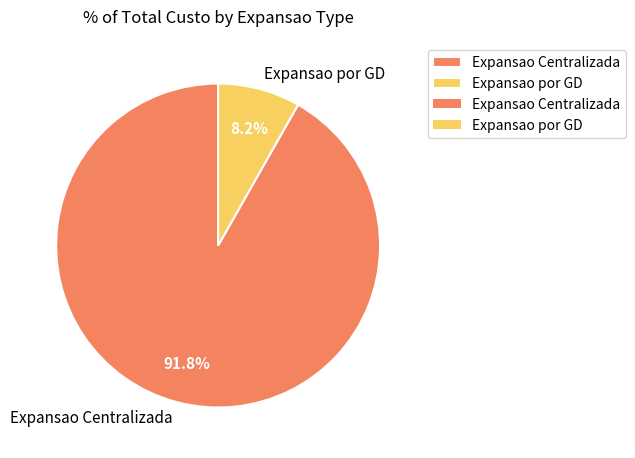

Is there any slice that represents more than half of the pie?

Yes